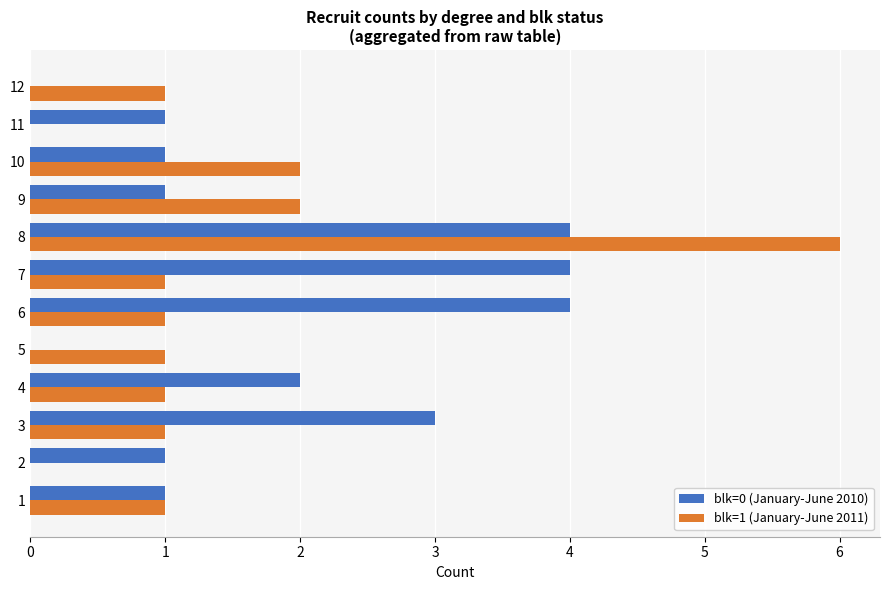

Which category has the highest value across all series?

8